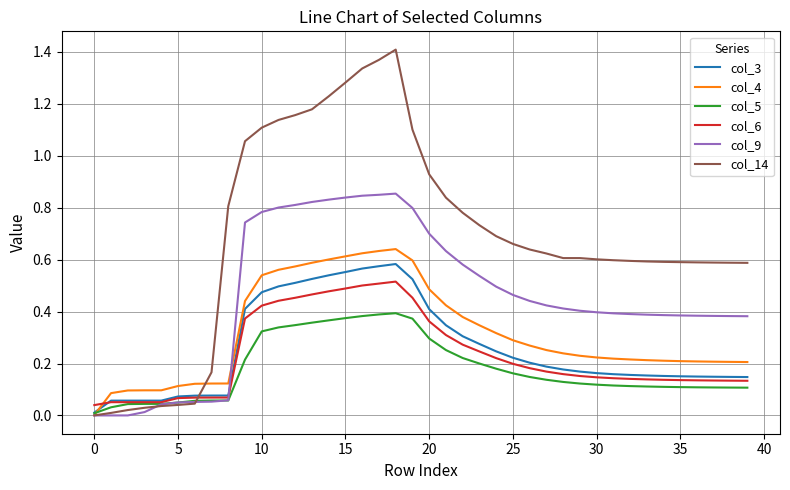

Which series ends up on top after the final intersection of col_6 and col_4?

col_4